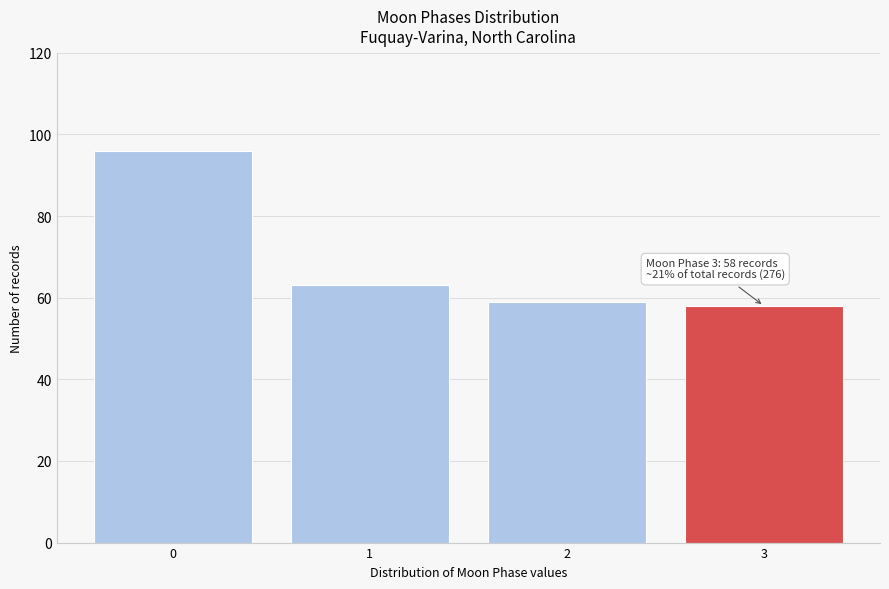

Over which range of the x-axis is the bar tallest?

-0.5 to 0.5